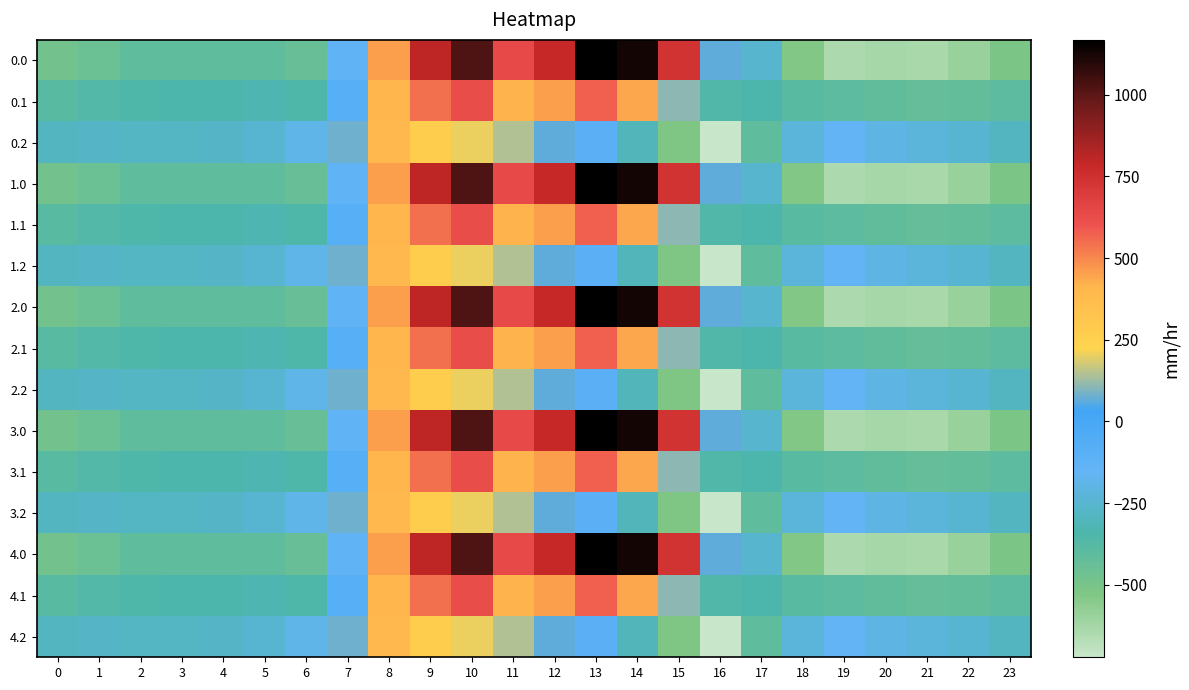

At which category is the sum across all series the highest?

10